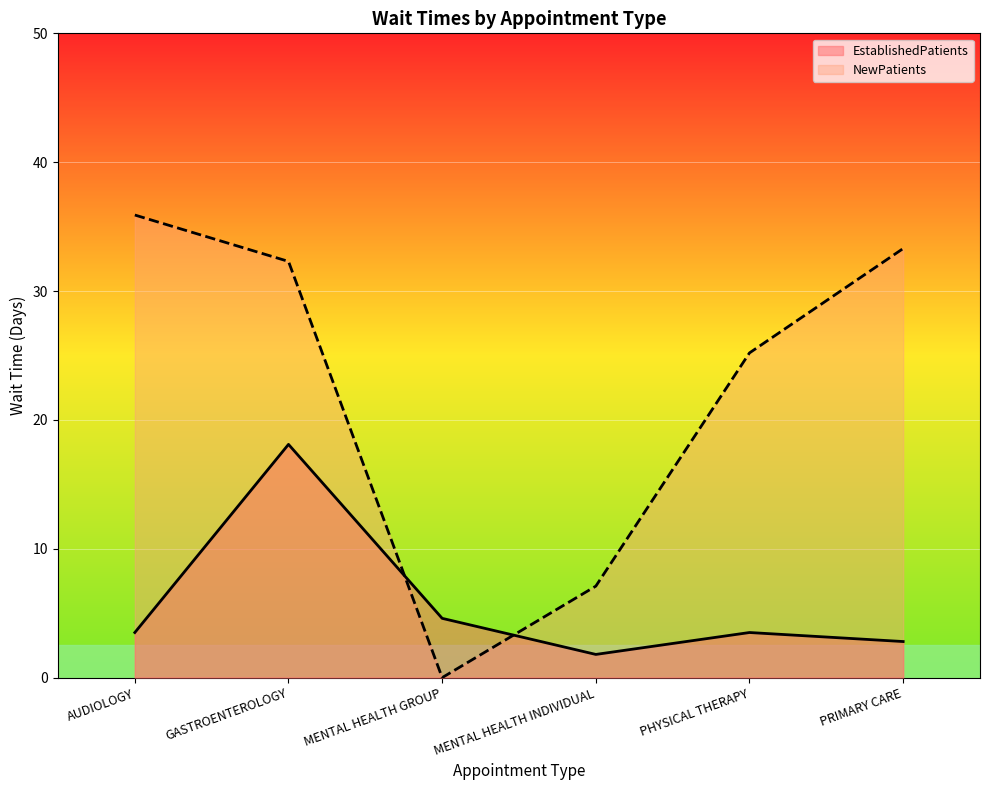

Where is the first local maximum?

GASTROENTEROLOGY